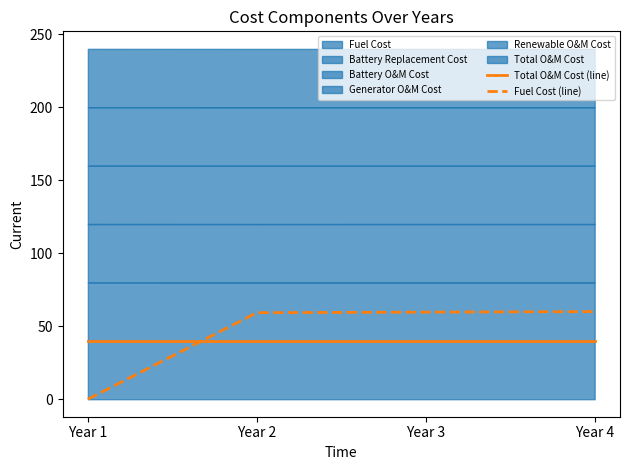

Does the chart have visible grid lines?

No